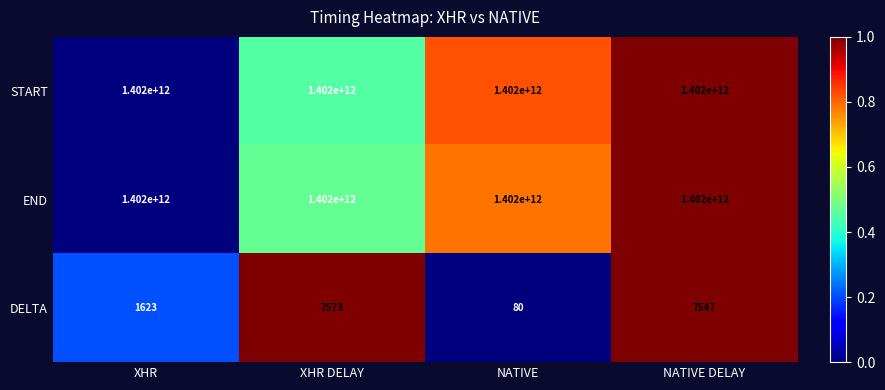

Reading left to right, what are all the values shown in this chart?

START: 1402000000000	1402000000000	1402000000000	1402000000000
END: 1402000000000	1402000000000	1402000000000	1402000000000
DELTA: 1623	7573	80	7547